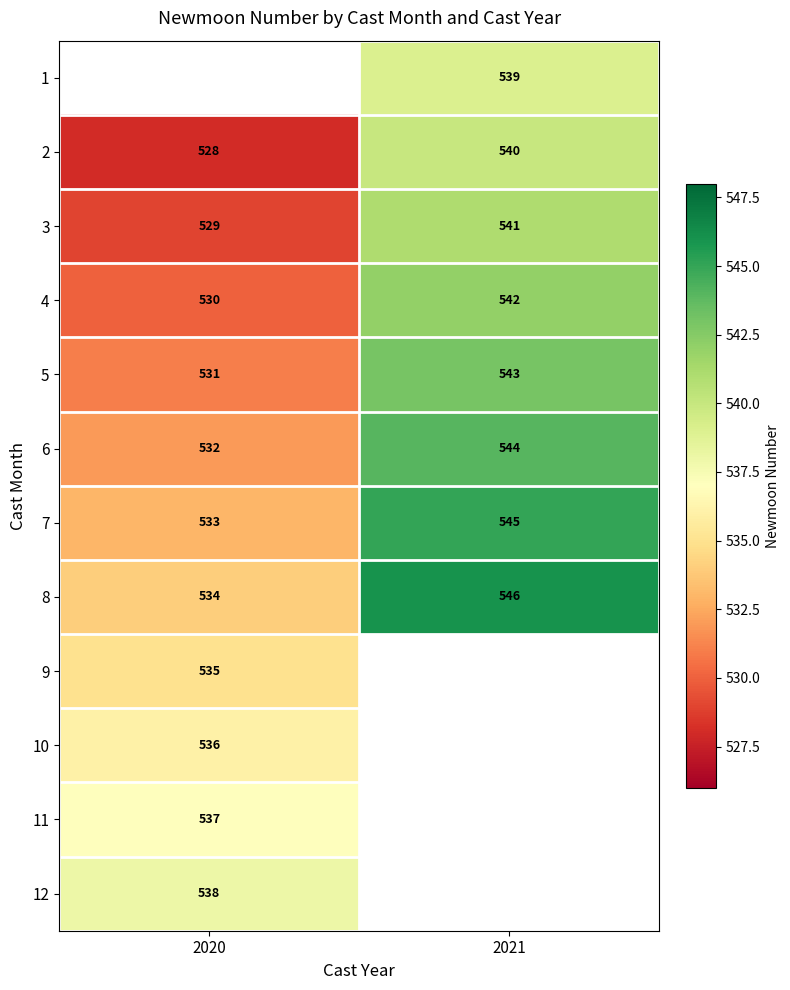

Between 2021 and 2020, which is larger?

2020